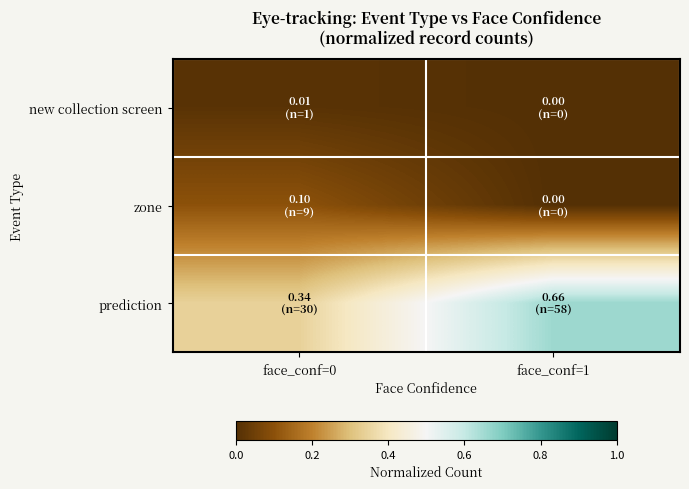

What is the spread (max minus min) of values at face_conf=0?

0.3